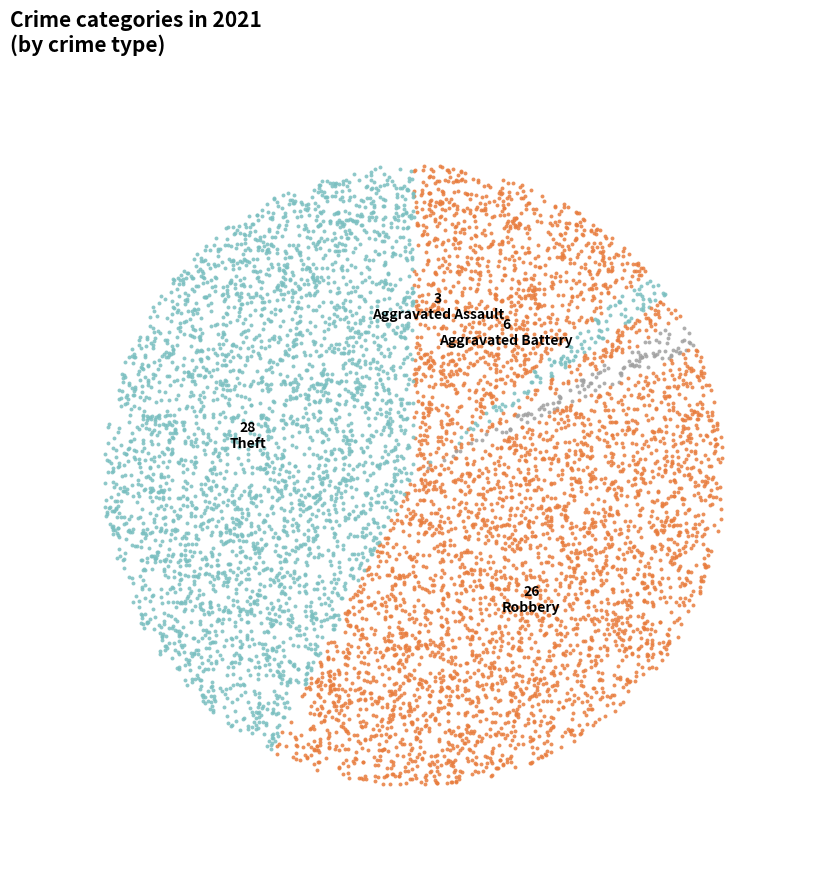

True or false: Homicide accounts for 2% of the total.

True